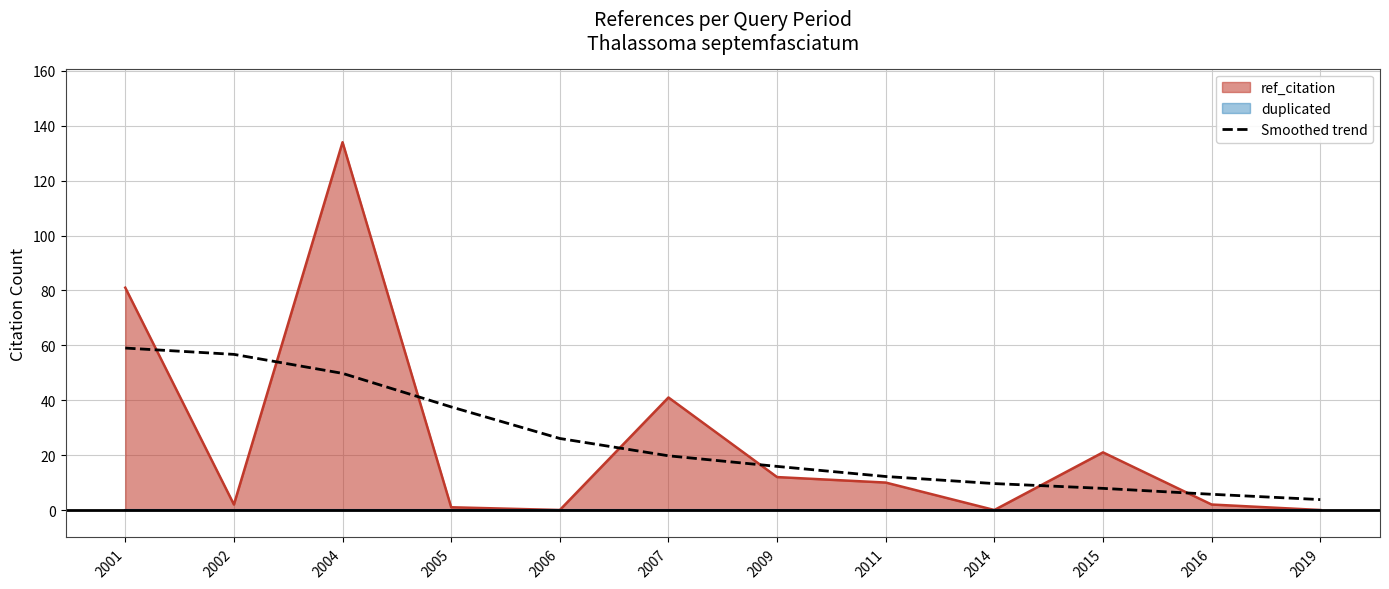

What is the highest value of the ref_citation series?

134.0